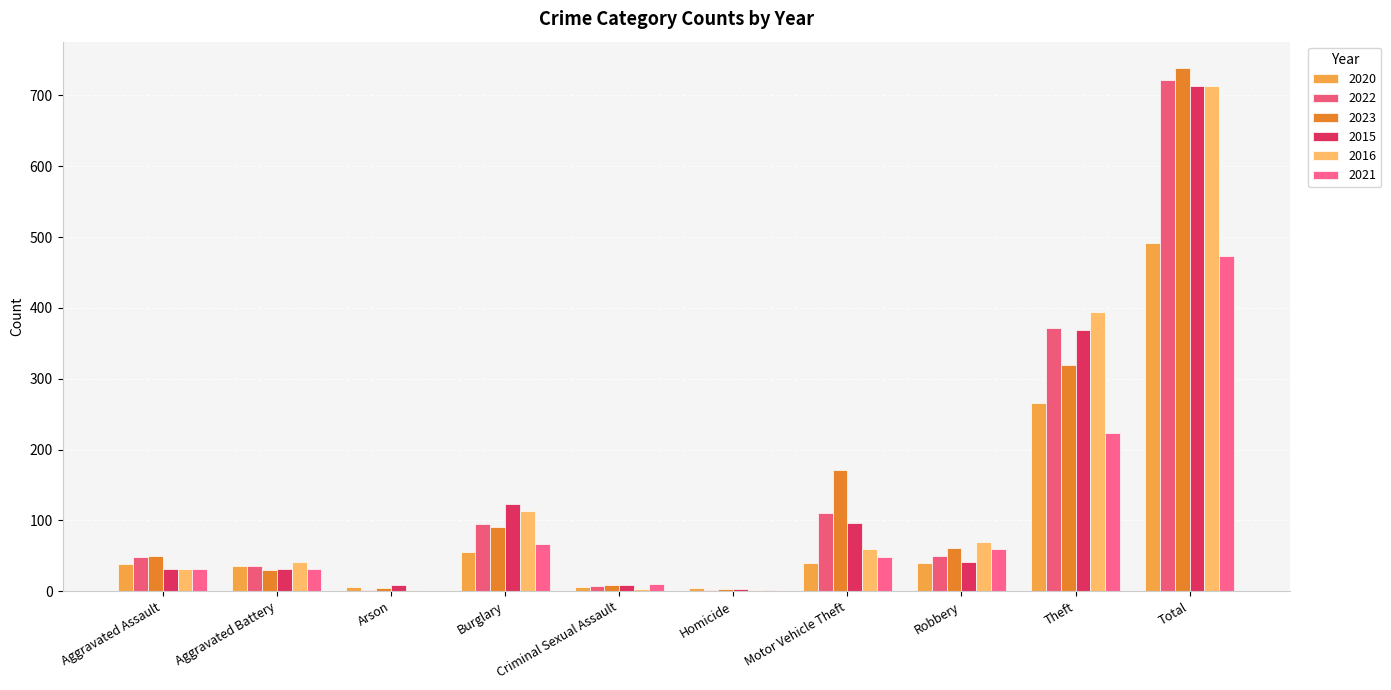

What is the difference between the 2015 values at Aggravated Battery and Homicide?

28